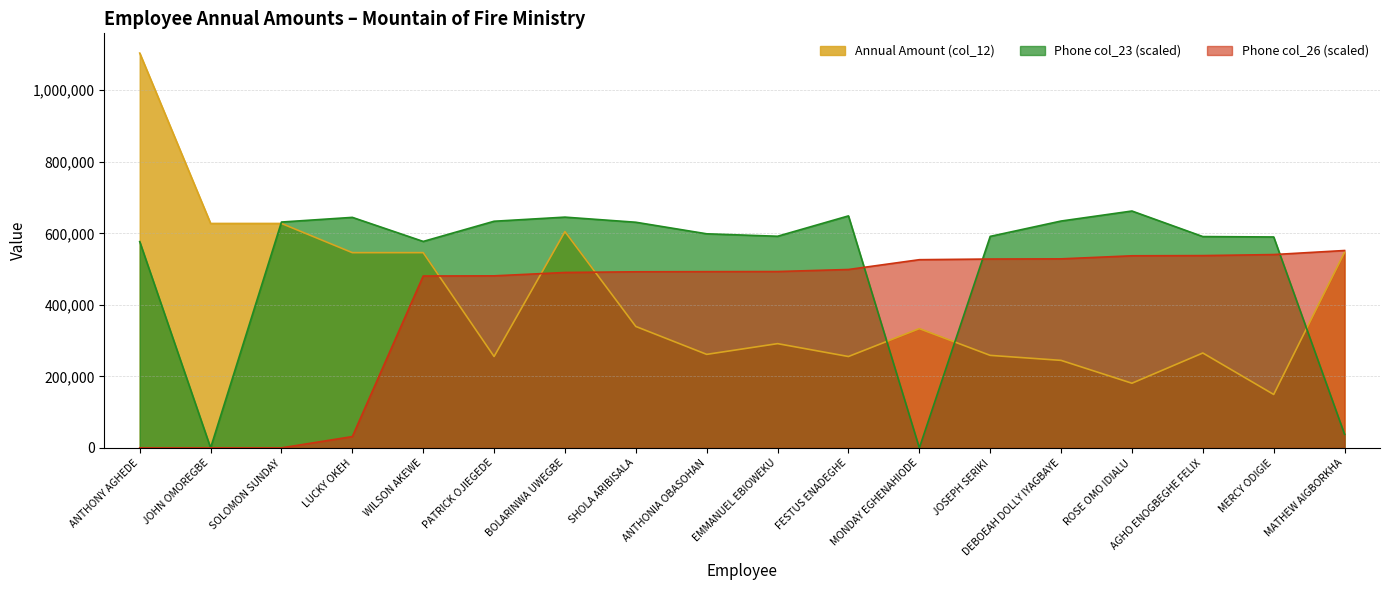

How many distinct data groups are displayed?

3